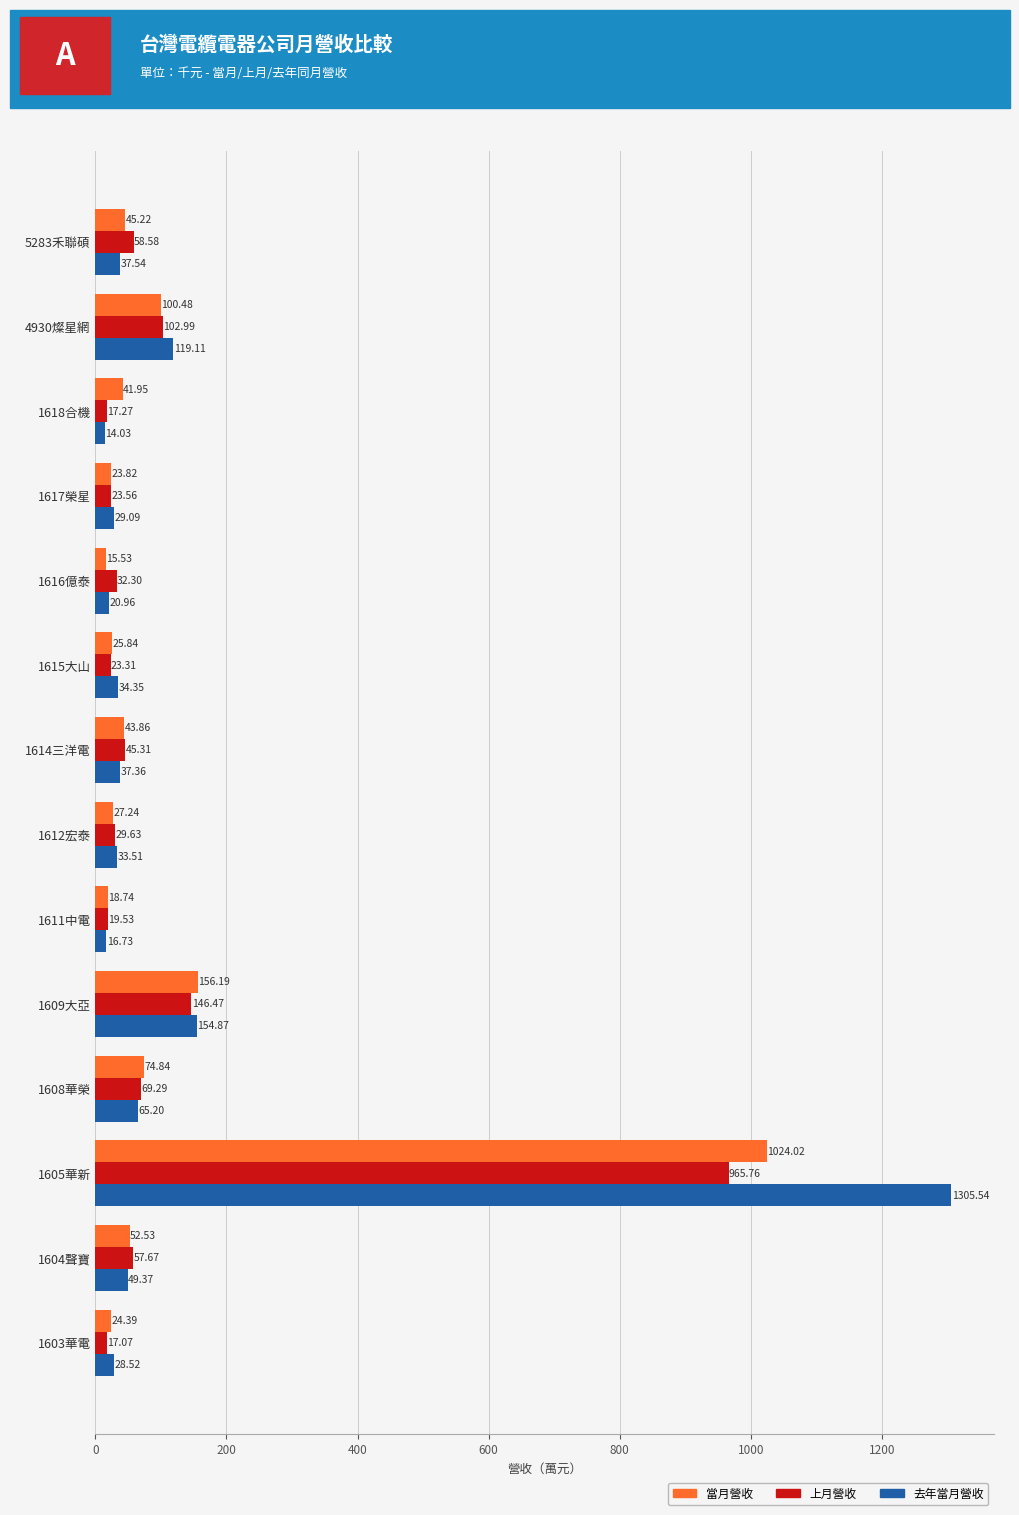

What is the difference between the 當月營收 values at 1609大亞 and 1616億泰?

140.7